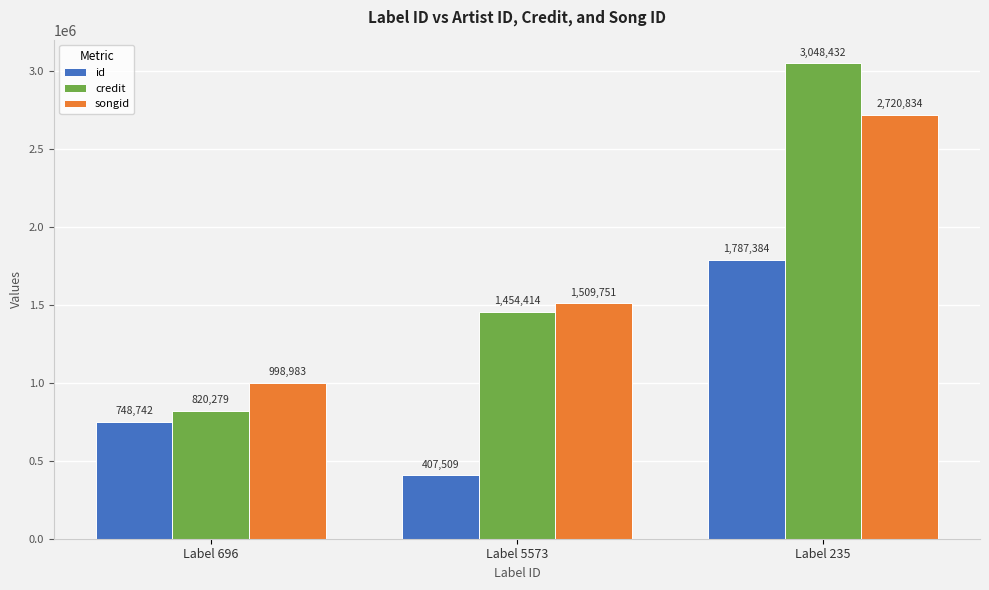

Reading left to right, what are all the values shown in this chart?

id: Label 696=748742	Label 5573=407509	Label 235=1787384
credit: Label 696=820279	Label 5573=1454414	Label 235=3048432
songid: Label 696=998983	Label 5573=1509751	Label 235=2720834